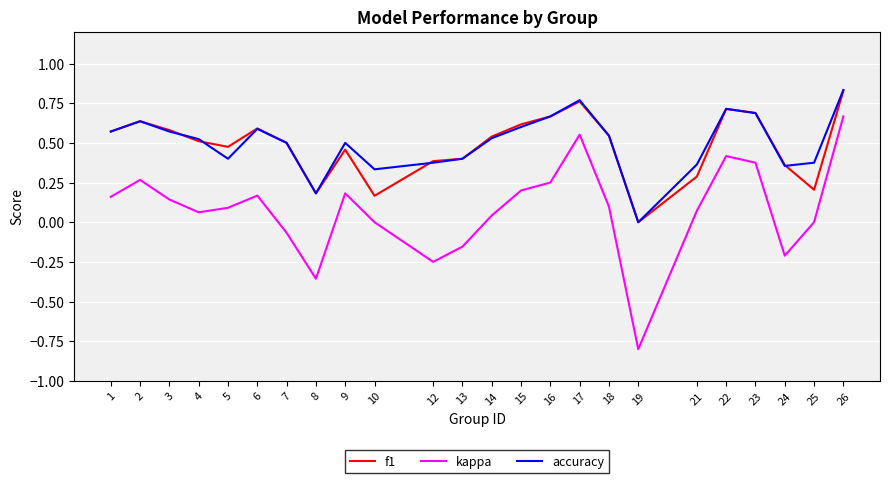

Between 4 and 26, which series saw the biggest shift?

kappa